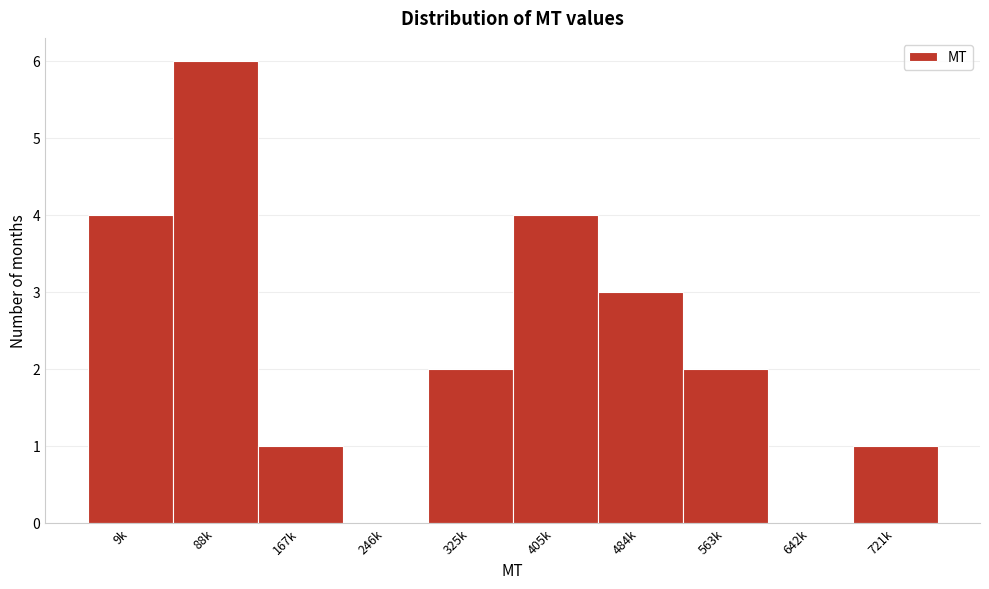

Reading left to right, list all the values displayed in this chart.

9k=4	88k=6	167k=1	246k=0	325k=2	405k=4	484k=3	563k=2	642k=0	721k=1